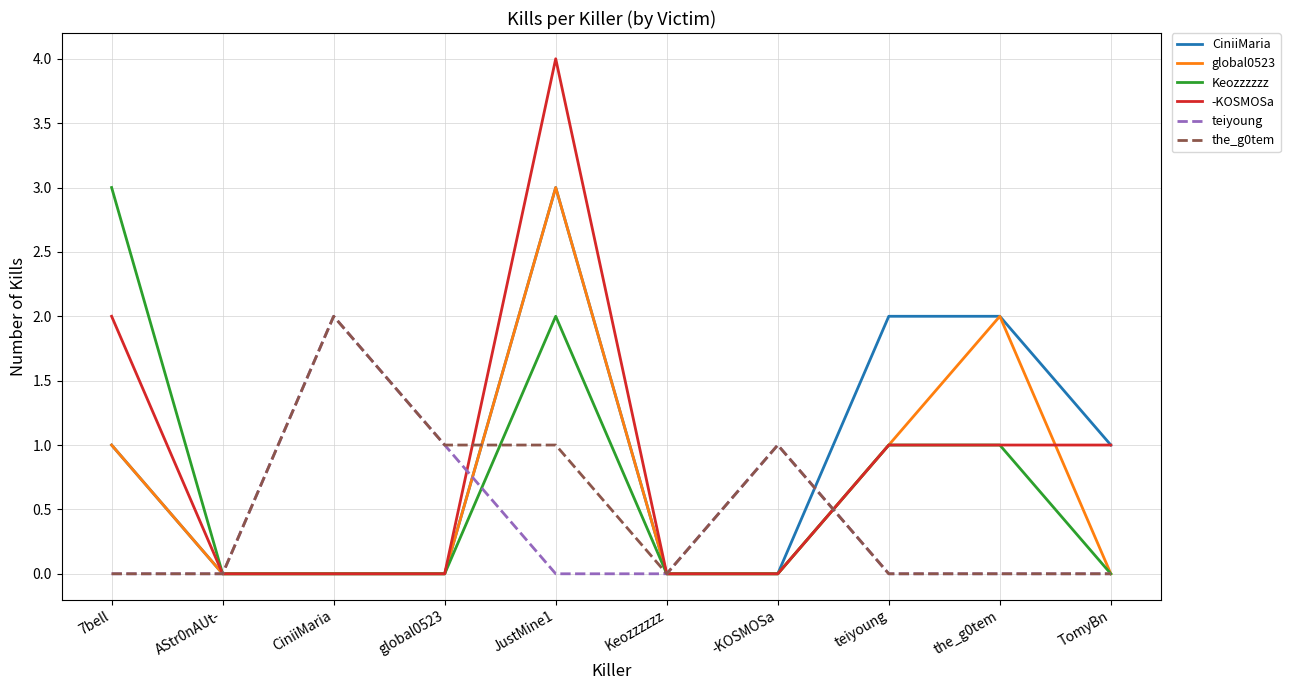

What is the difference between the maximum and minimum values in the teiyoung series?

2